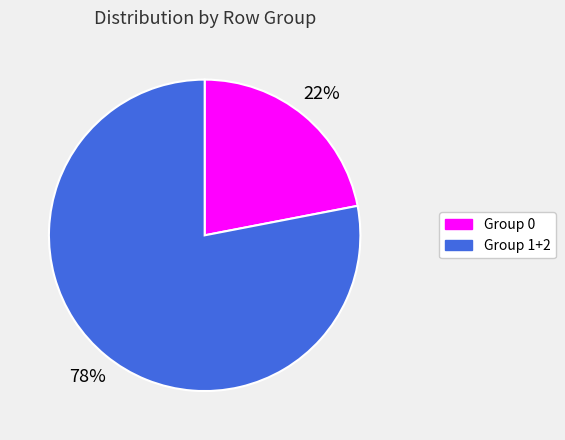

Which slice is the largest?

Group 1+2